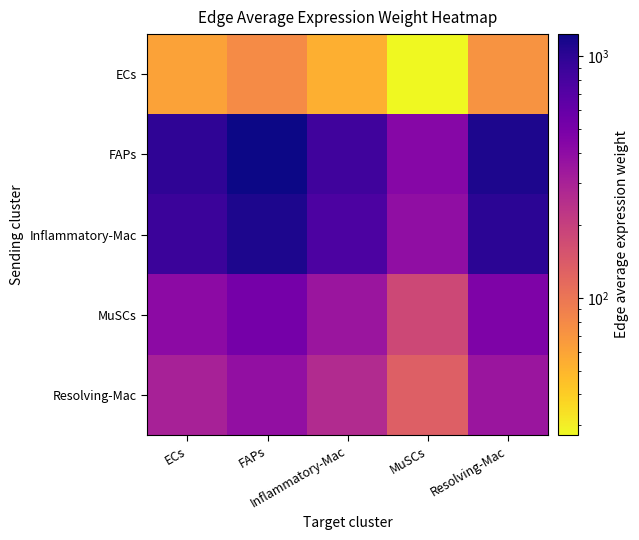

Which has a higher value, FAPs or Resolving-Mac?

FAPs